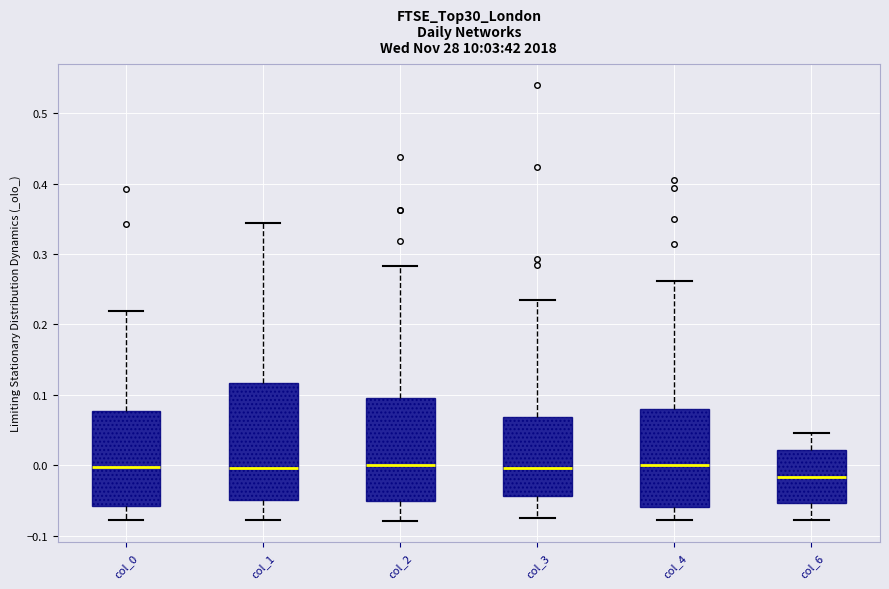

Which box is the tallest, from its lower edge to its upper edge?

col_1